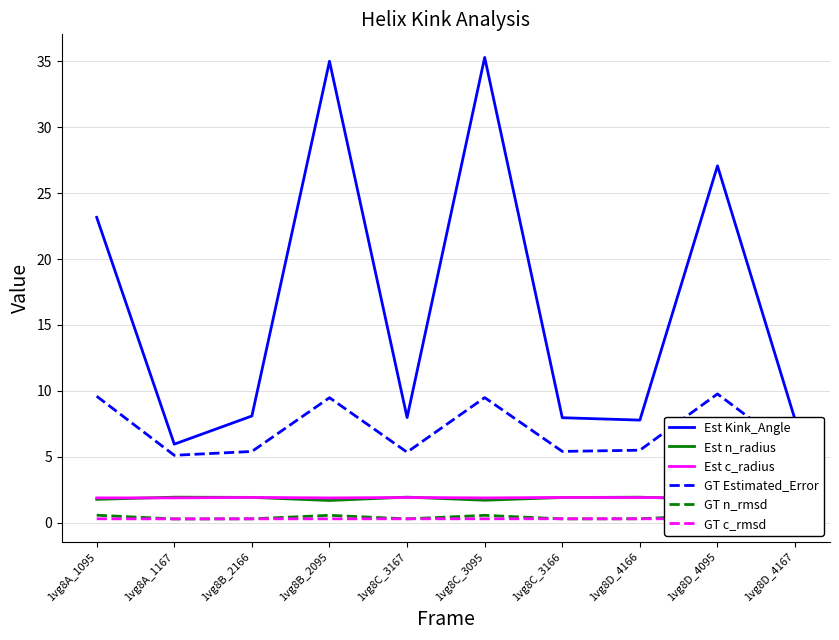

At how many categories does at least one series exceed 32?

2